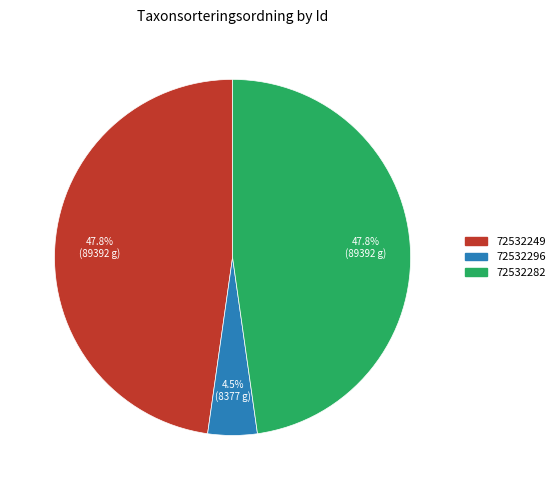

Does 72532296 account for over 50% of the chart?

No